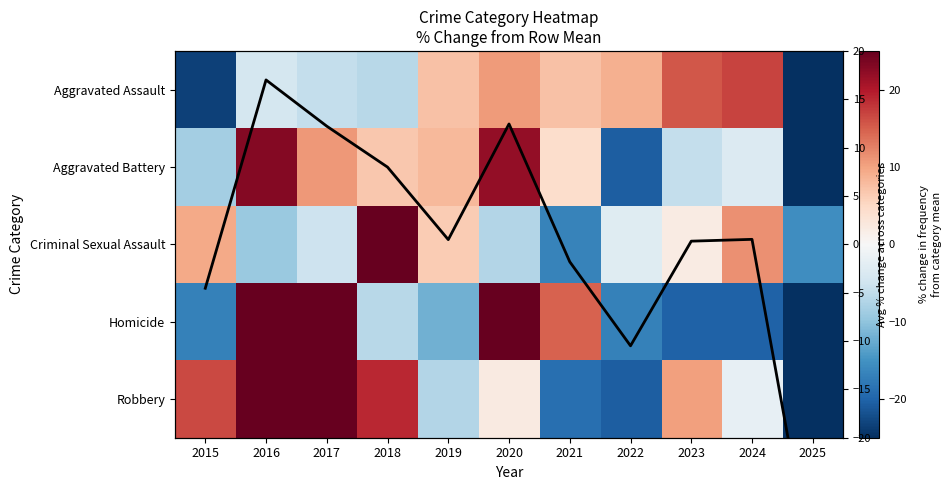

Is the value of Homicide at 2015 greater than the value of Robbery at 2025?

Yes